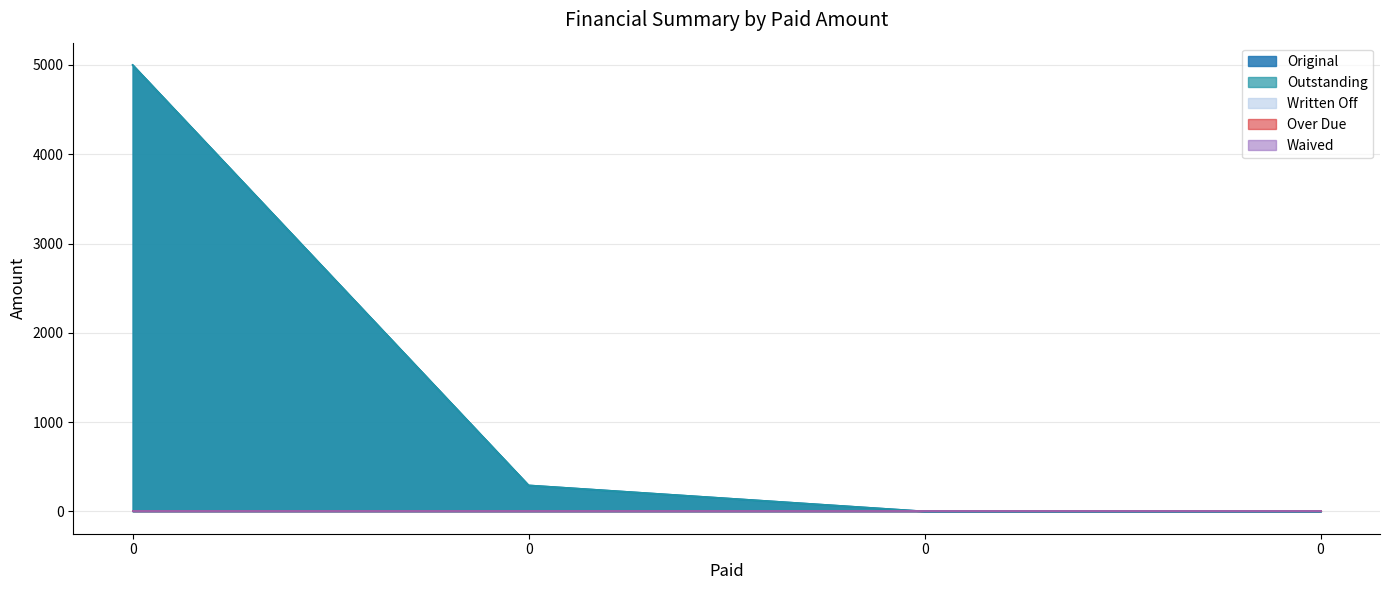

What is the difference between the second highest and minimum values in the Outstanding series?

291.3